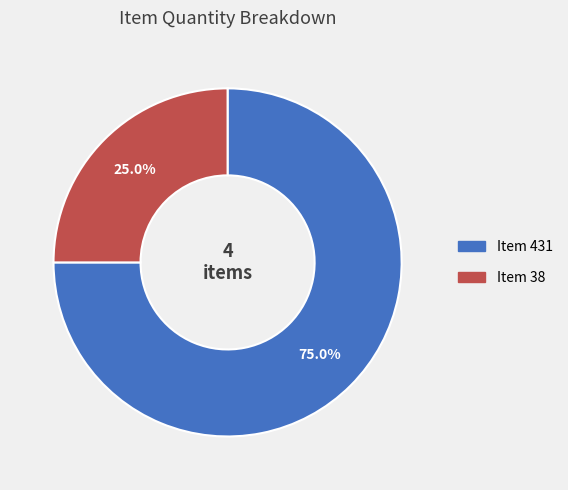

Does any single category account for the majority?

Yes